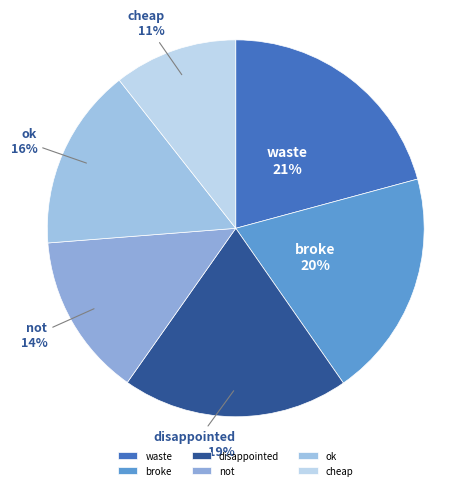

Which category has the smallest portion of the pie?

cheap